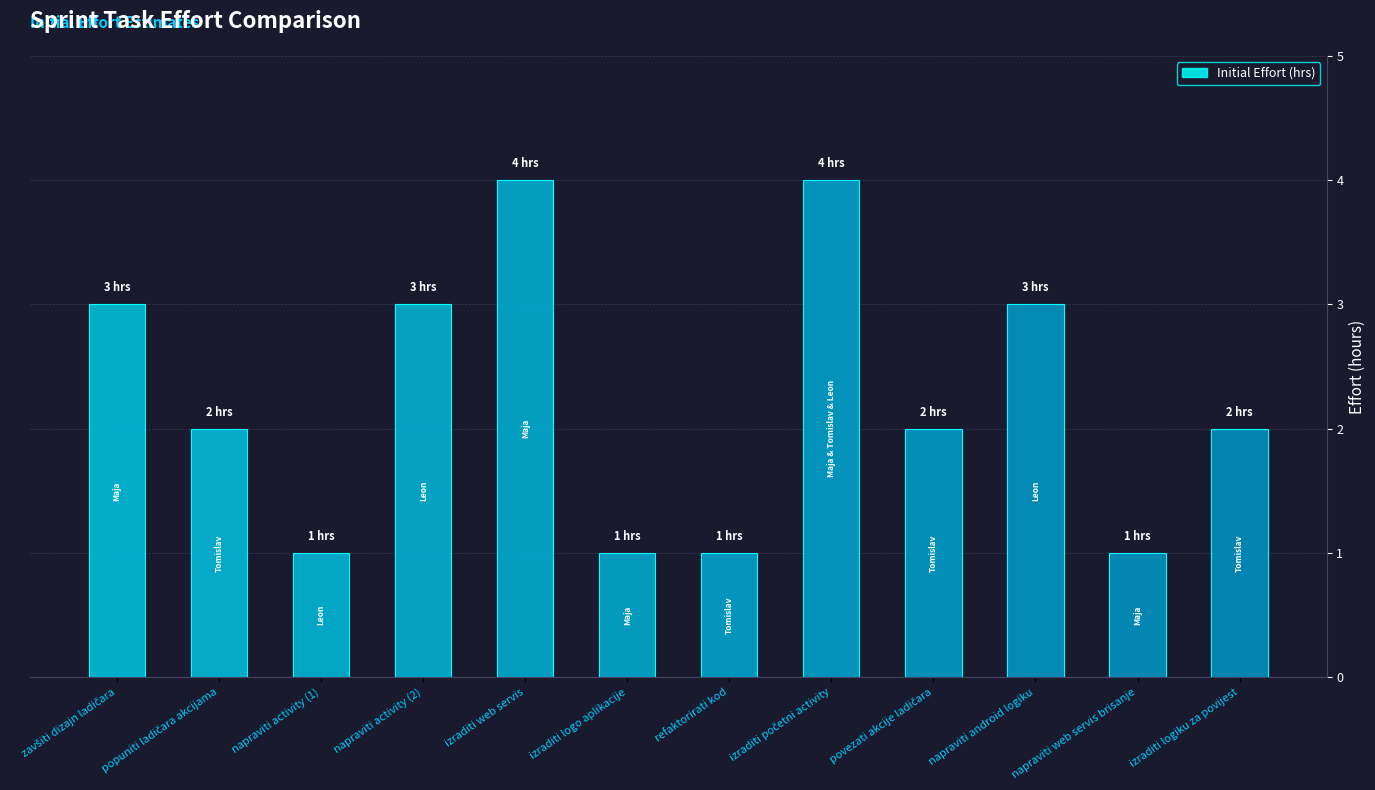

What is the average value?

2